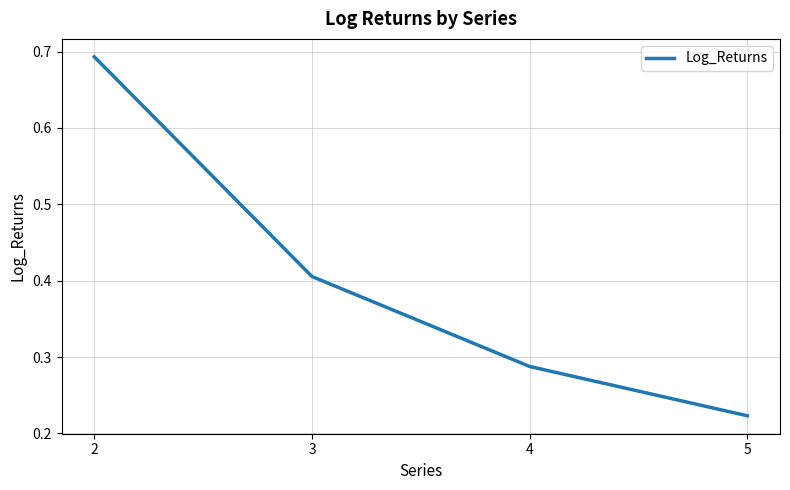

Does the chart have visible grid lines?

Yes